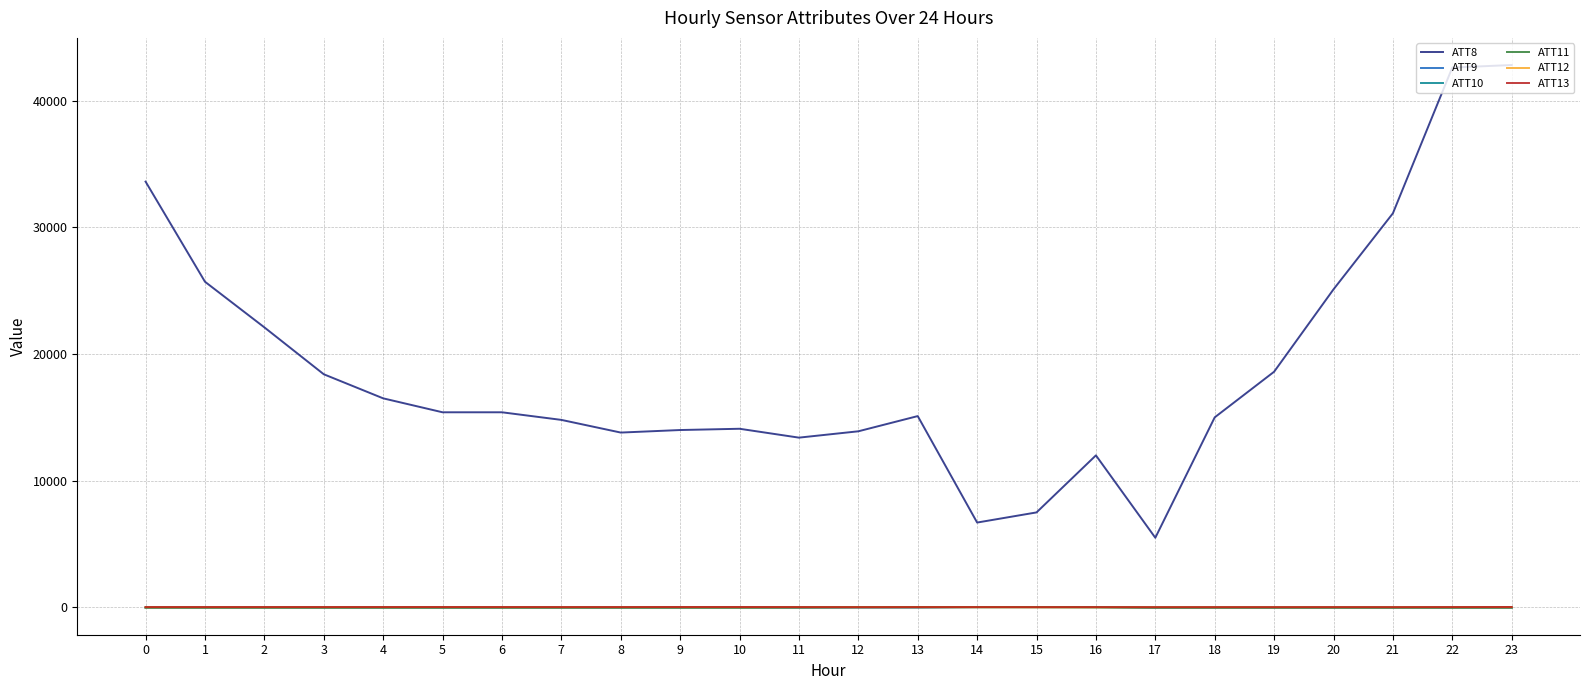

What is the average value of the ATT9 series?

-5.4